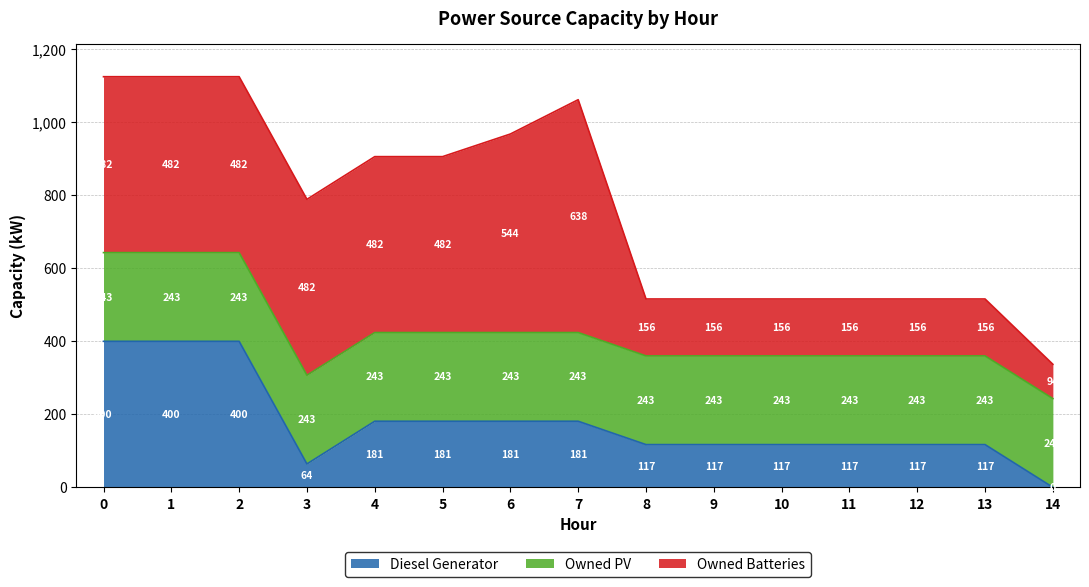

True or false: Owned PV has a value of 169 at 5.

False